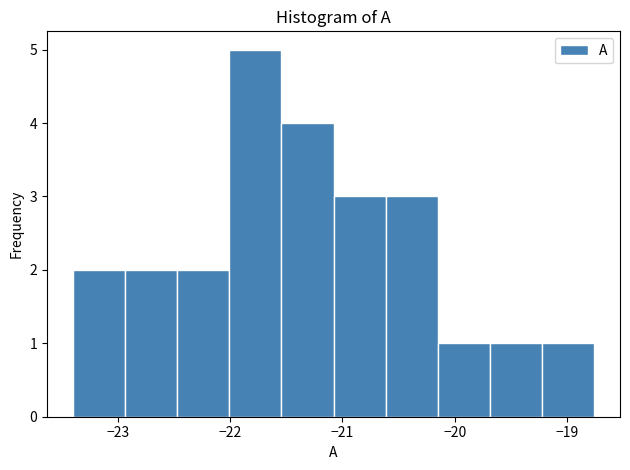

How tall is the bar that spans -22.5 to -22.0 on the x-axis? Neither the bar edges nor the heights are printed on the chart, so give them approximately, as read against the axes.

2